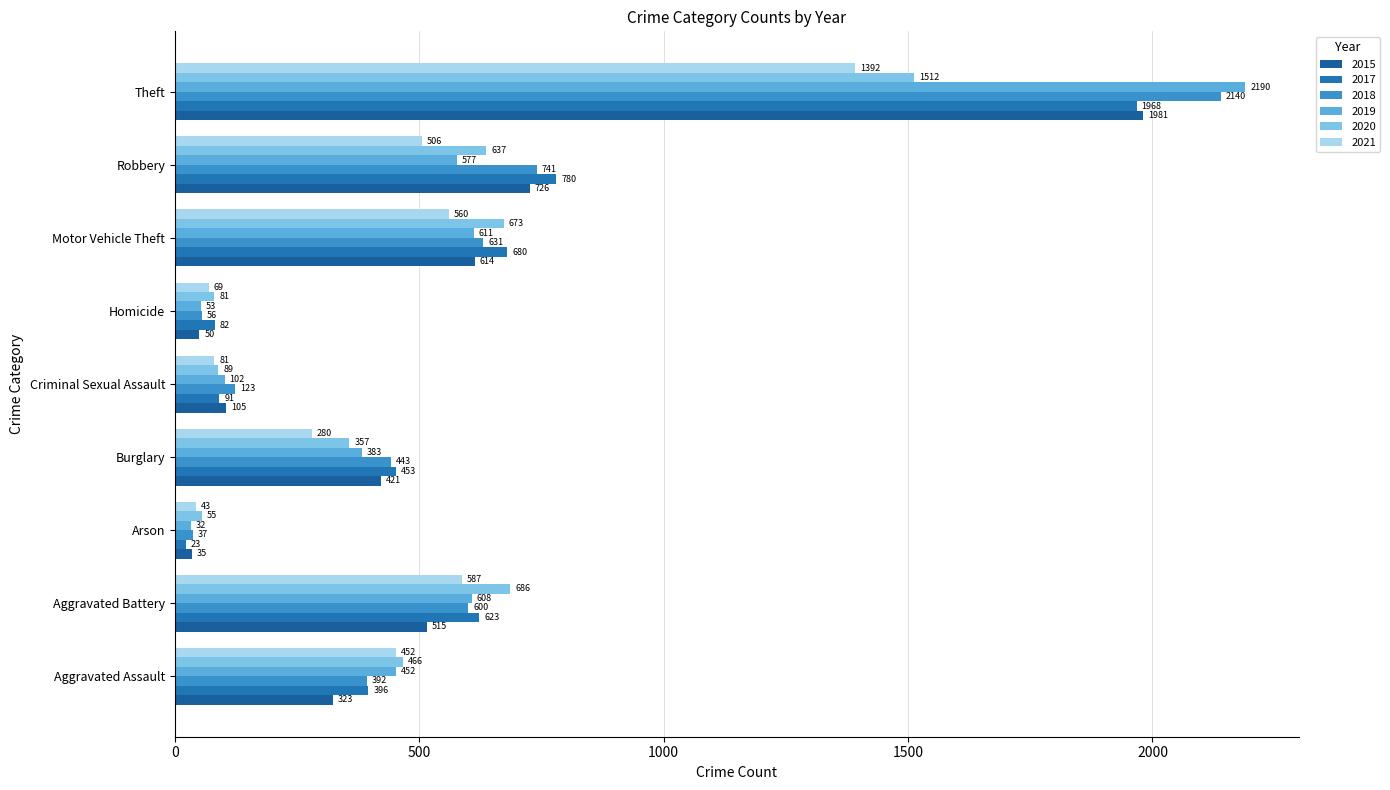

What is the maximum value shown in the chart?

2190